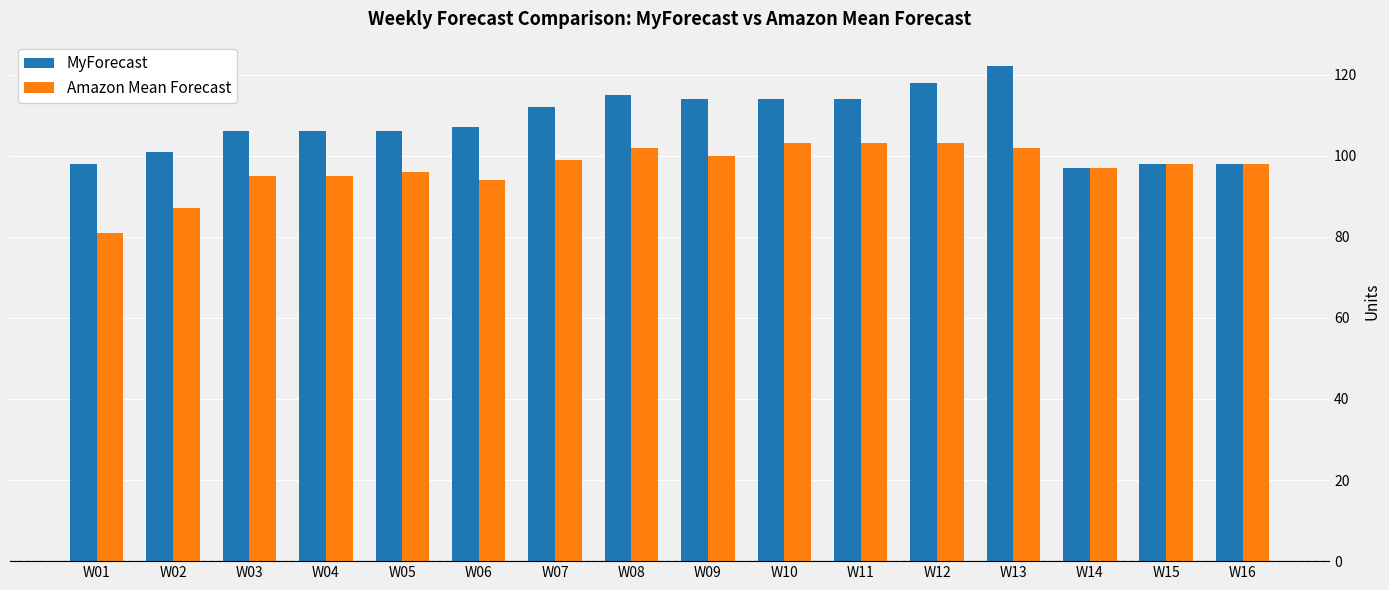

Which category has the lowest value across all series?

W01